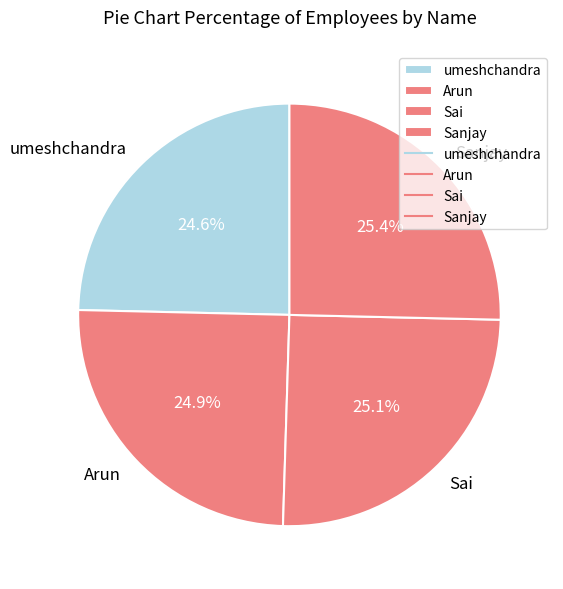

Is there a majority slice in this chart?

No